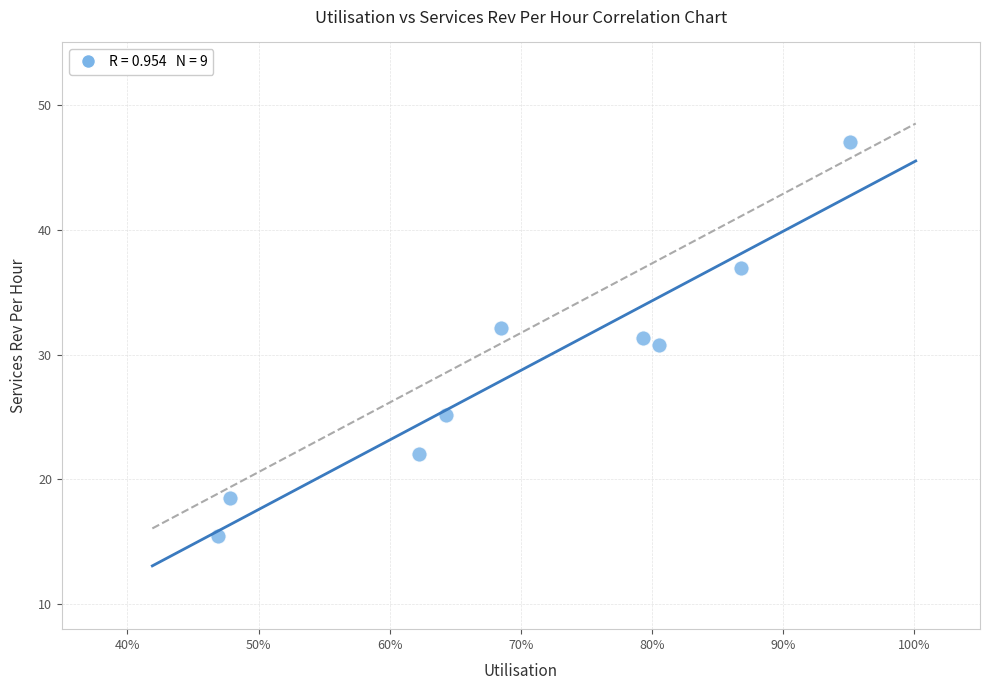

What is the average Y value?

28.8